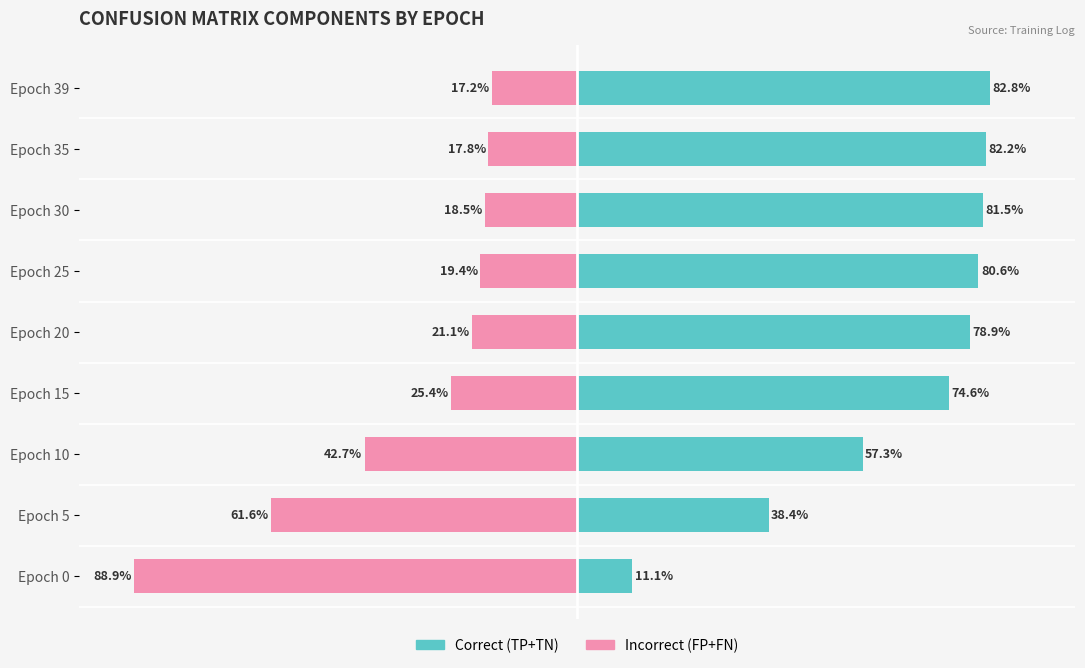

Is the value of Incorrect (FP+FN) at Epoch 39 greater than the value of Correct (TP+TN) at Epoch 35?

No